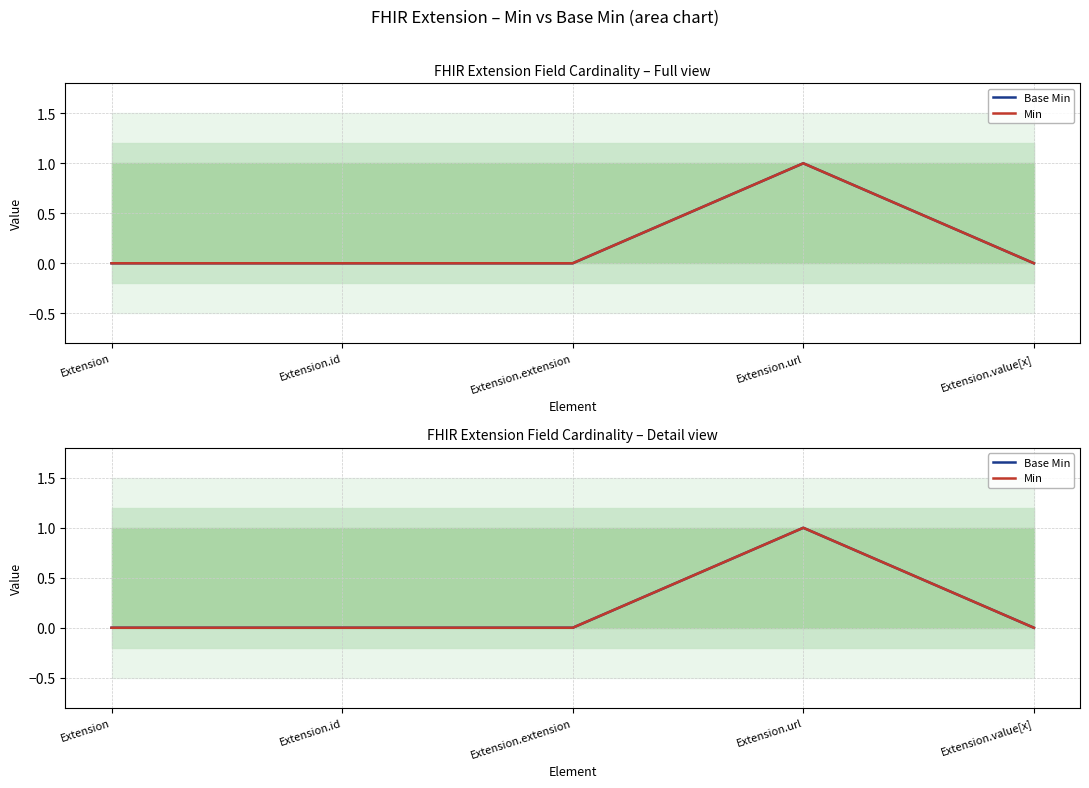

True or false: Min and Base Min intersect in this chart.

False